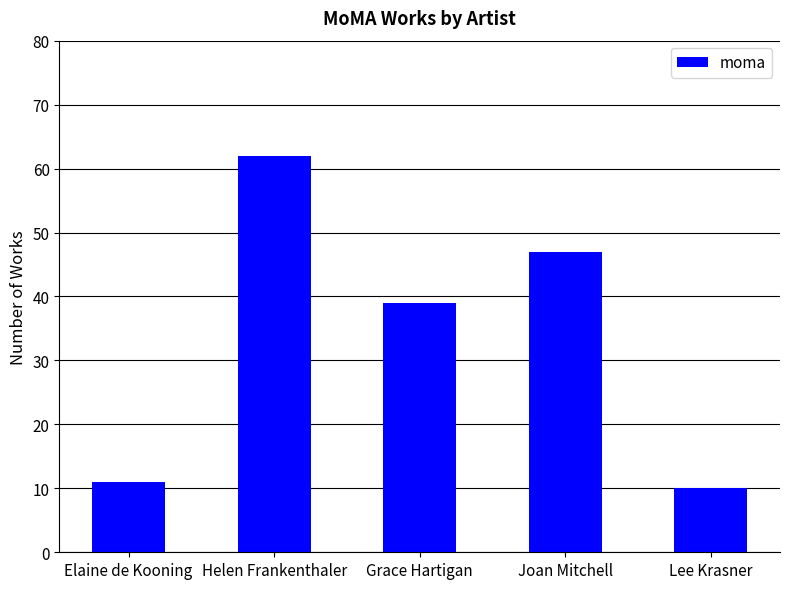

What is the maximum value shown in the chart?

62